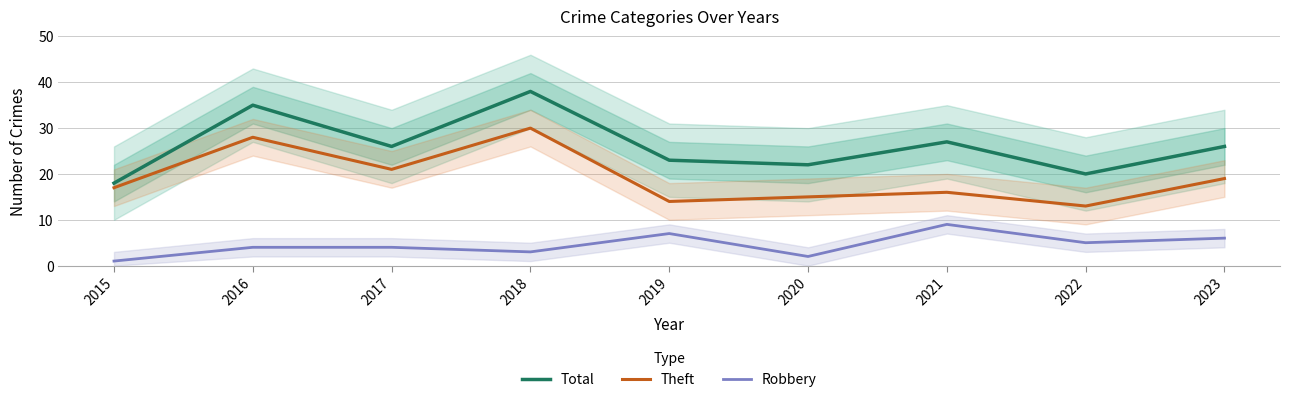

How many distinct data groups are displayed?

3